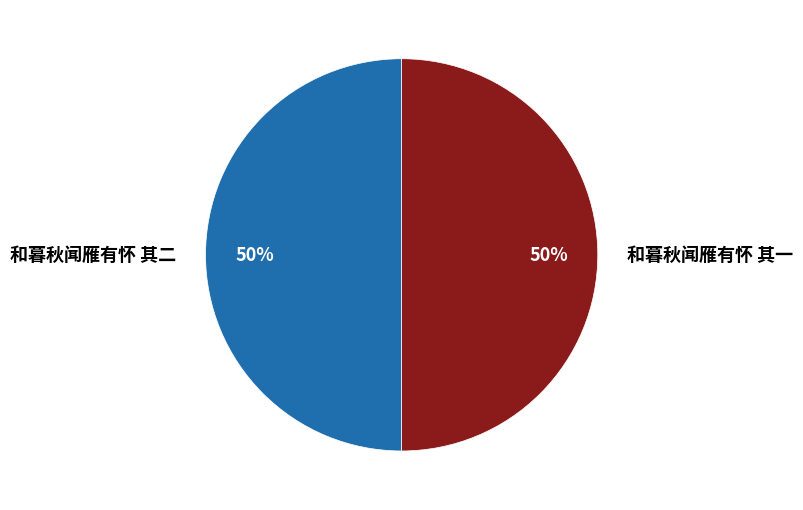

To the nearest percent, what portion does 和暮秋闻雁有怀 其一 represent?

50%